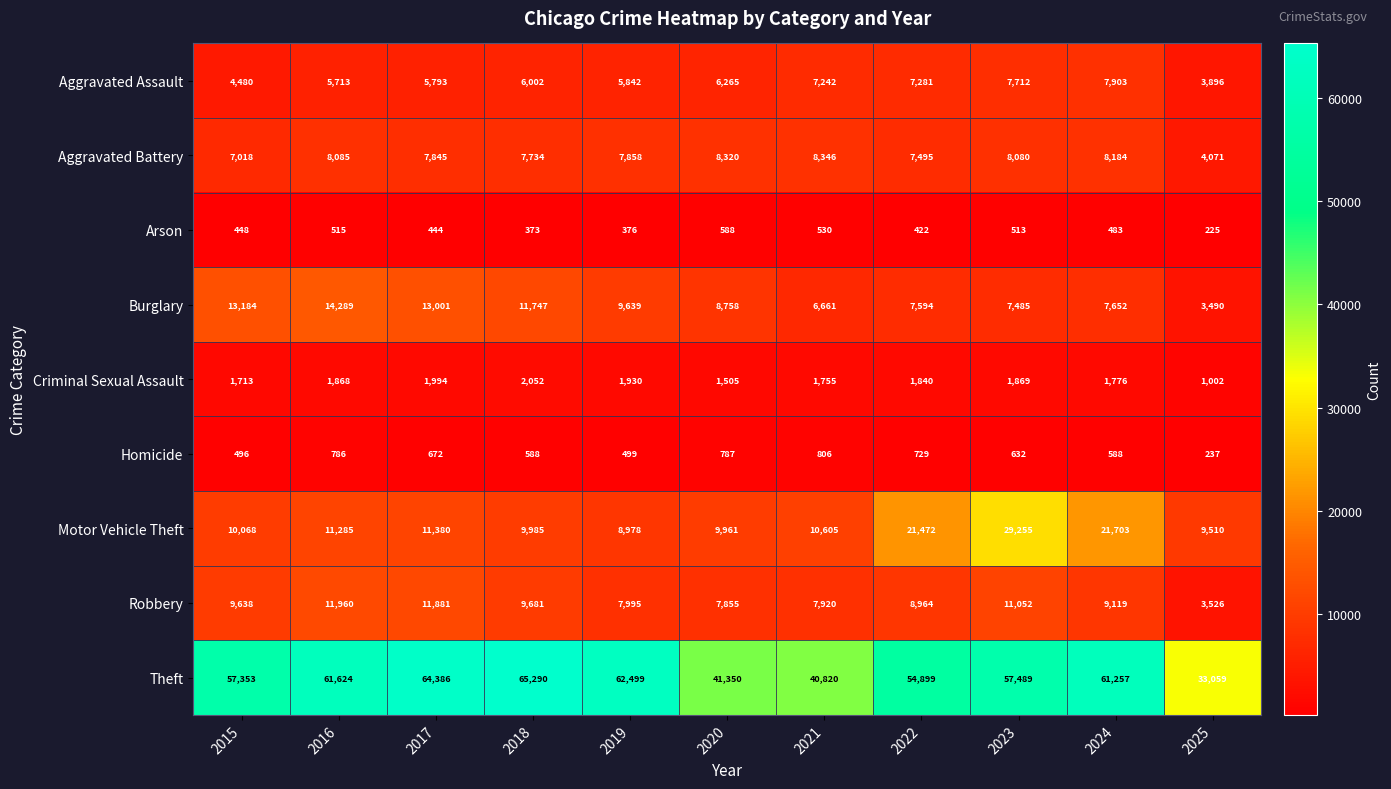

The Robbery series shows 3526 at 2025. True or false?

True